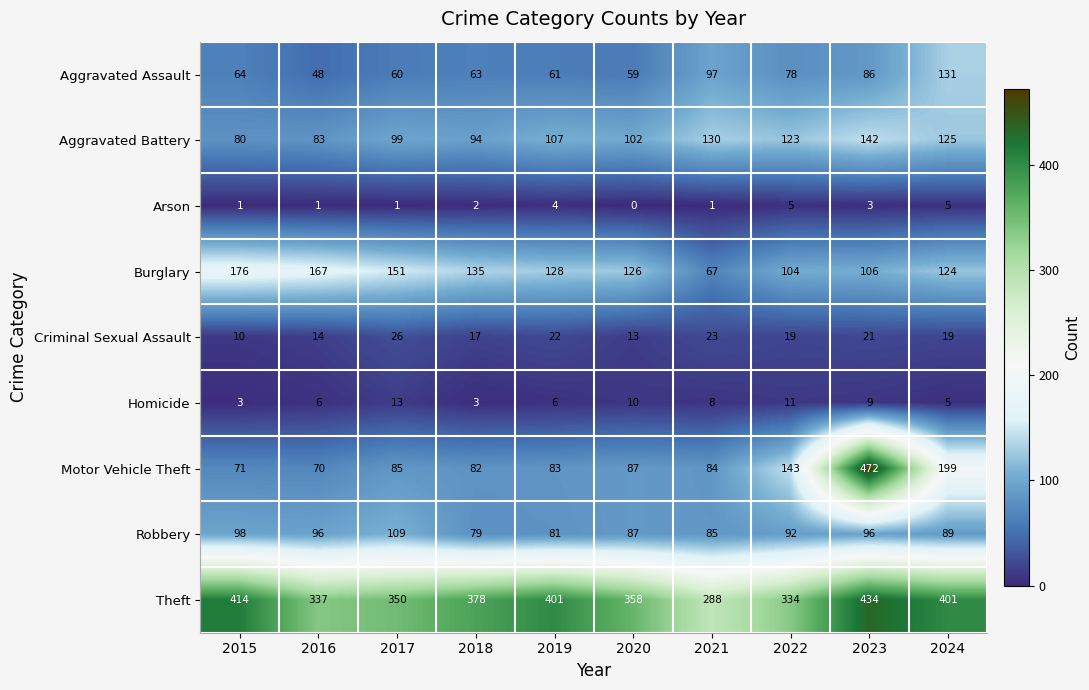

The Arson series shows 1 at 2018. True or false?

False